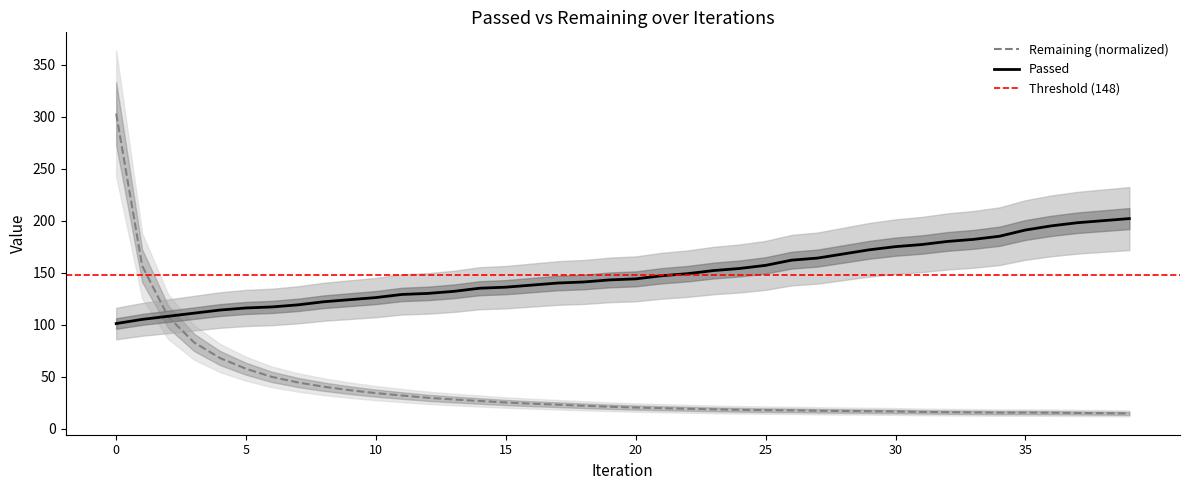

What is the minimum value for iter?

101.0